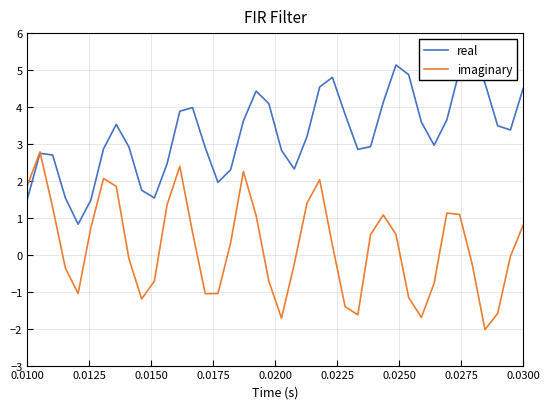

What is the minimum value for imaginary?

-2.0